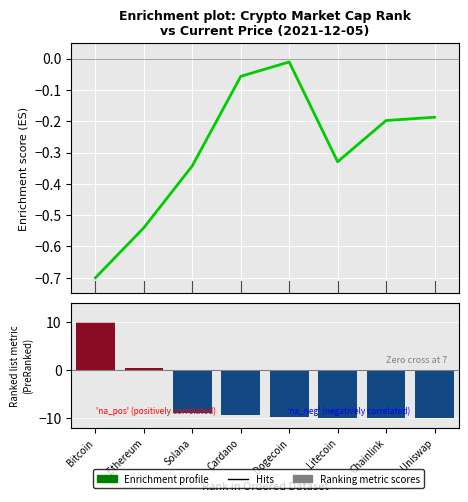

Reading left to right, transcribe all the data shown in this chart.

Enrichment profile: Bitcoin=-0.7	Ethereum=-0.5	Solana=-0.3	Cardano=-0.1	Dogecoin=-0.0	Litecoin=-0.3	Chainlink=-0.2	Uniswap=-0.2
Ranking metric scores: Bitcoin=10.0	Ethereum=0.5	Solana=-8.9	Cardano=-9.2	Dogecoin=-9.7	Litecoin=-9.9	Chainlink=-10.0	Uniswap=-10.0